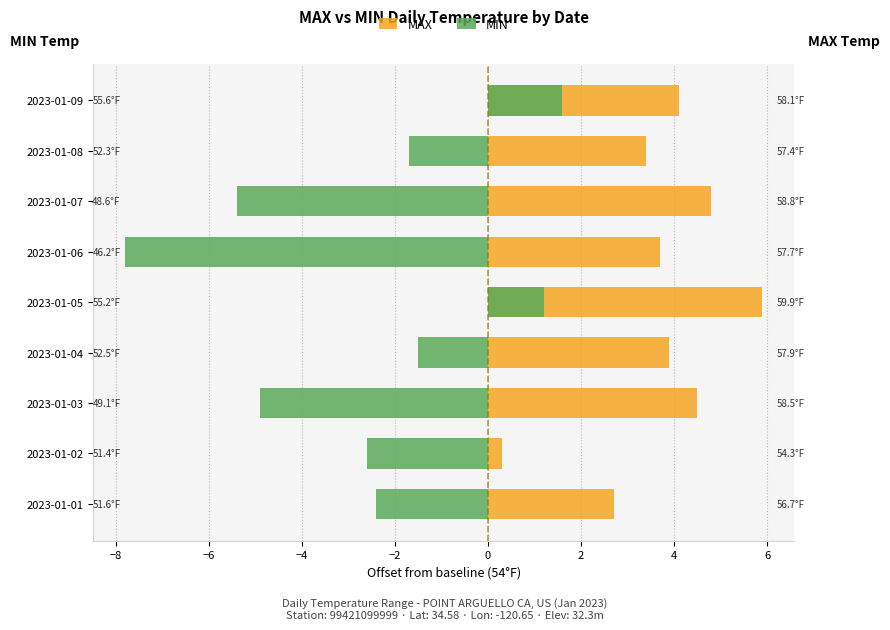

Rank the series by their maximum value, from highest to lowest.

MAX, MIN